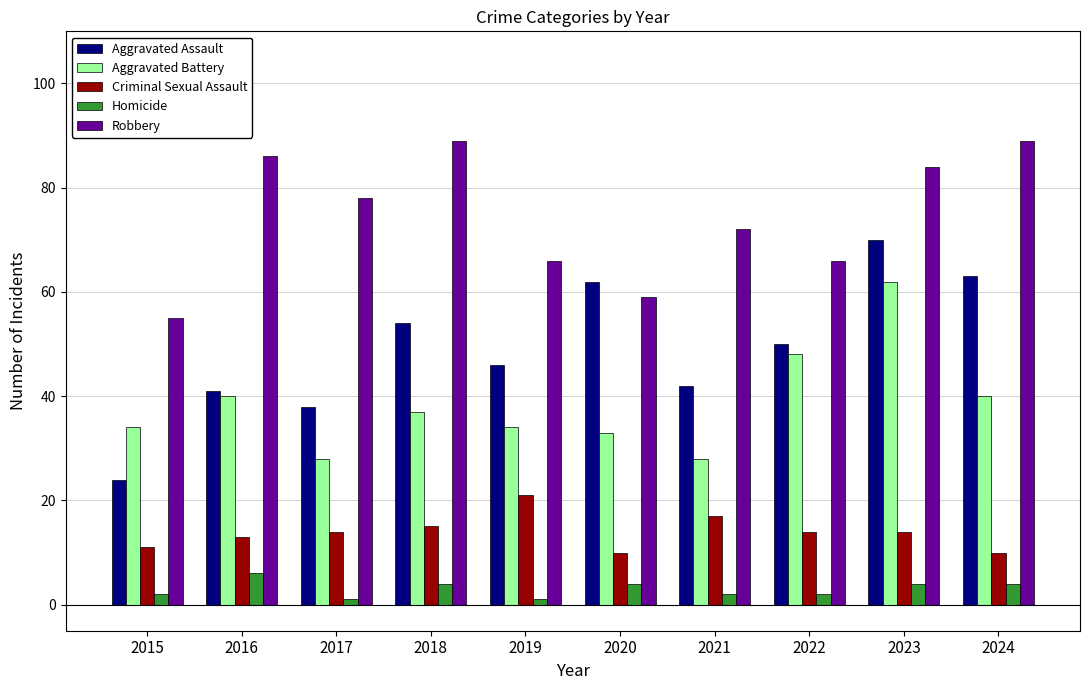

The value of Criminal Sexual Assault at 2020 is 3. True or false?

False